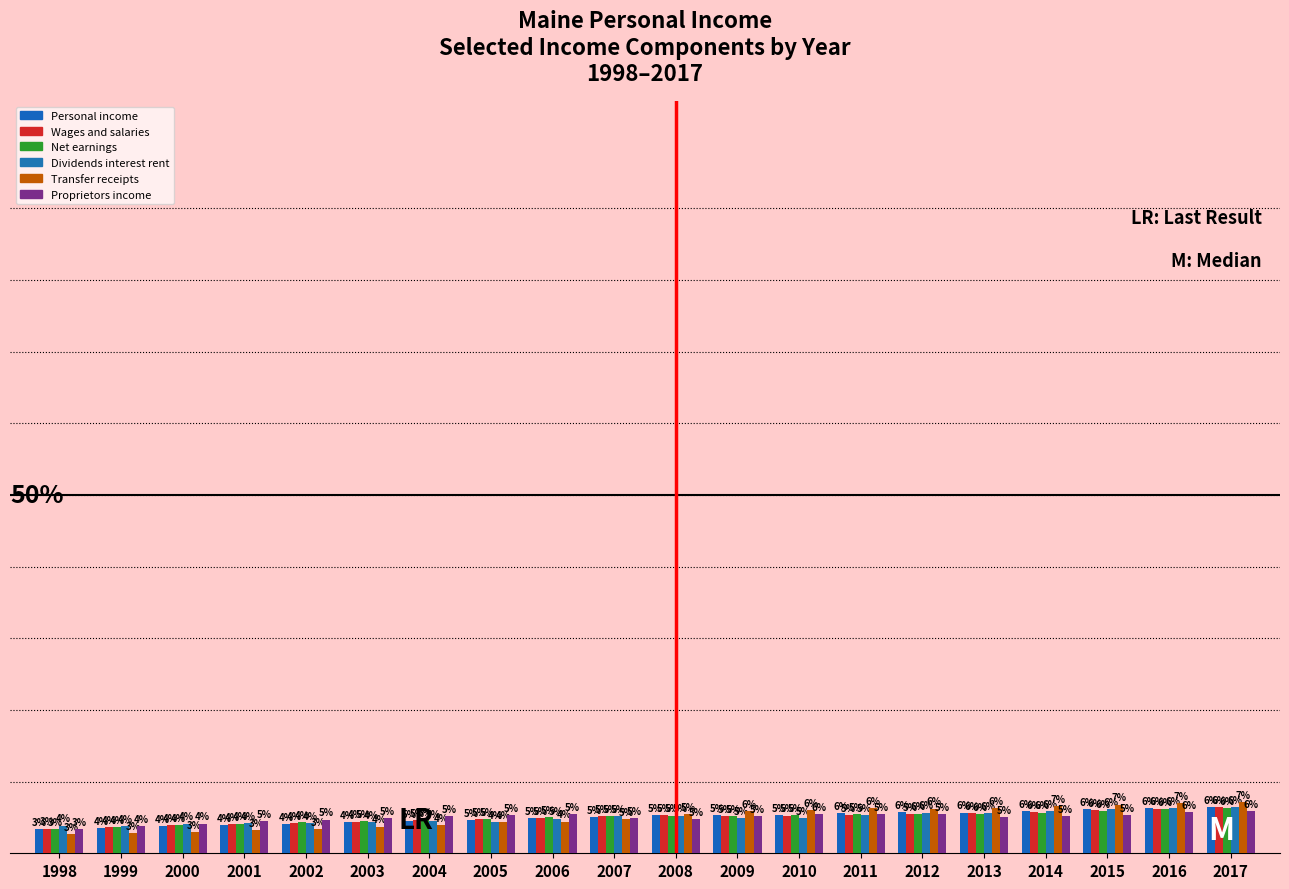

List the labels in order of Net earnings value, smallest first.

1998, 1999, 2000, 2001, 2002, 2003, 2004, 2005, 2006, 2007, 2009, 2008, 2010, 2011, 2013, 2012, 2014, 2015, 2016, 2017